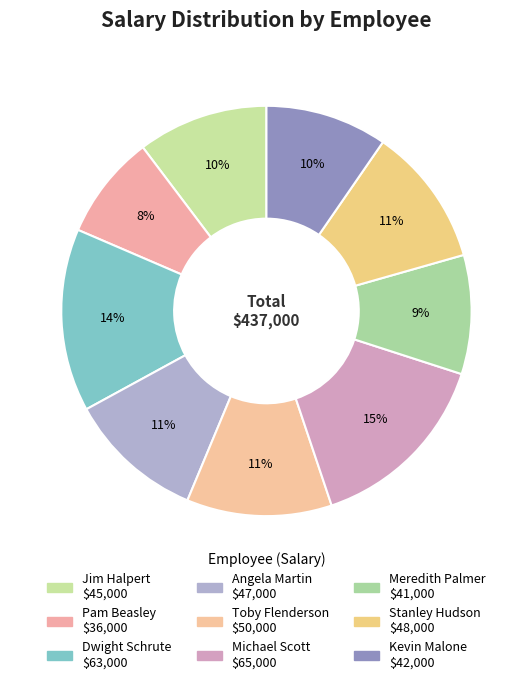

Approximately how many times larger is the value at Pam Beasley compared to Jim Halpert?

0.8